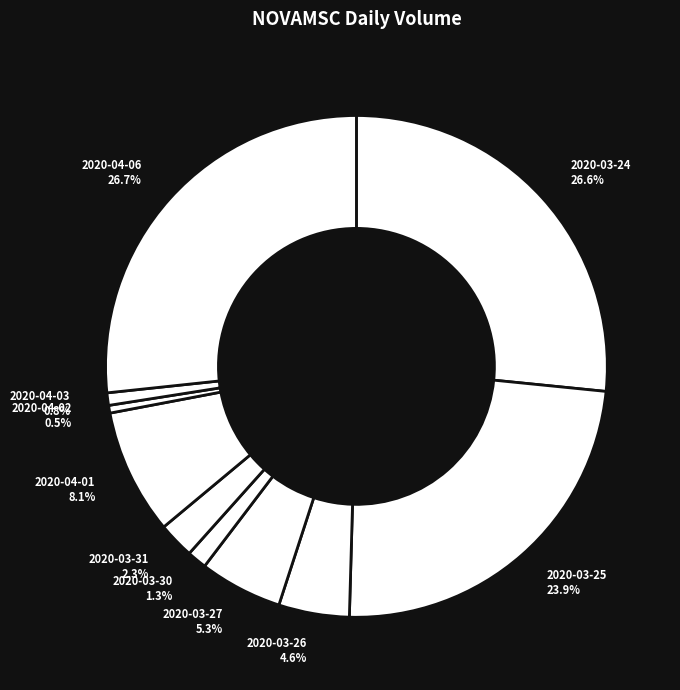

Does 2020-04-03 represent more than half of the total?

No